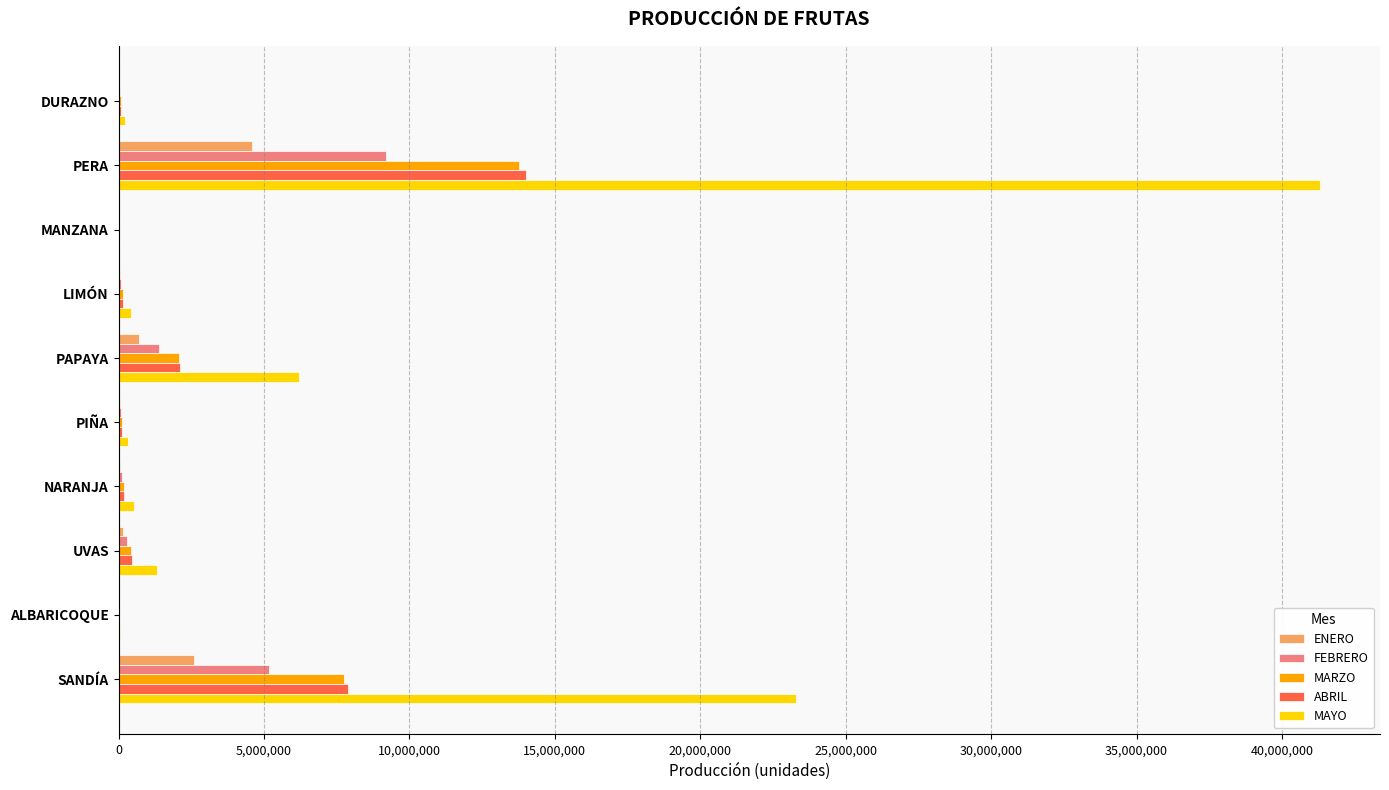

Is it true that FEBRERO equals 2465189.3 at SANDÍA?

False